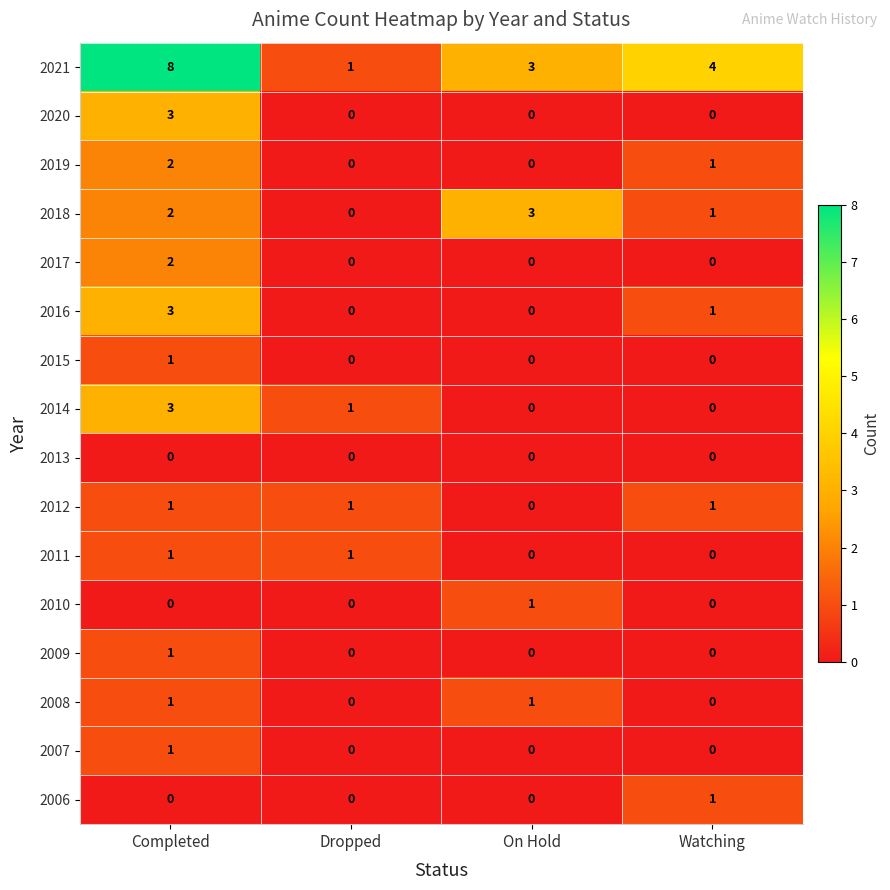

What is the sum of all 2021 values?

16